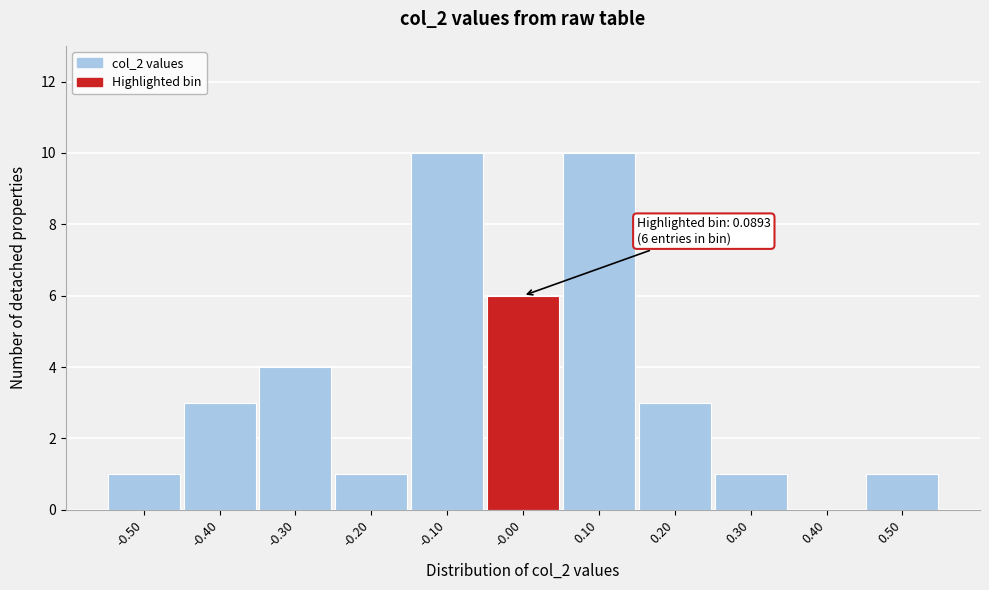

Reading right to left, transcribe all the data shown in this chart.

0.50=1	0.40=0	0.30=1	0.20=3	0.10=10	-0.00=6	-0.10=10	-0.20=1	-0.30=4	-0.40=3	-0.50=1